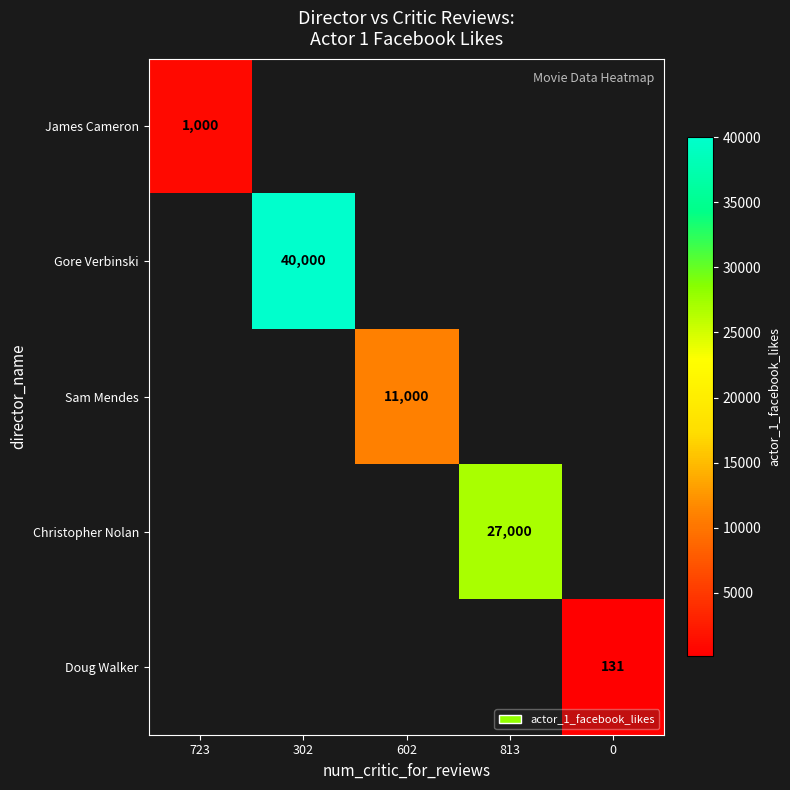

What is the minimum value shown in the chart?

131.0